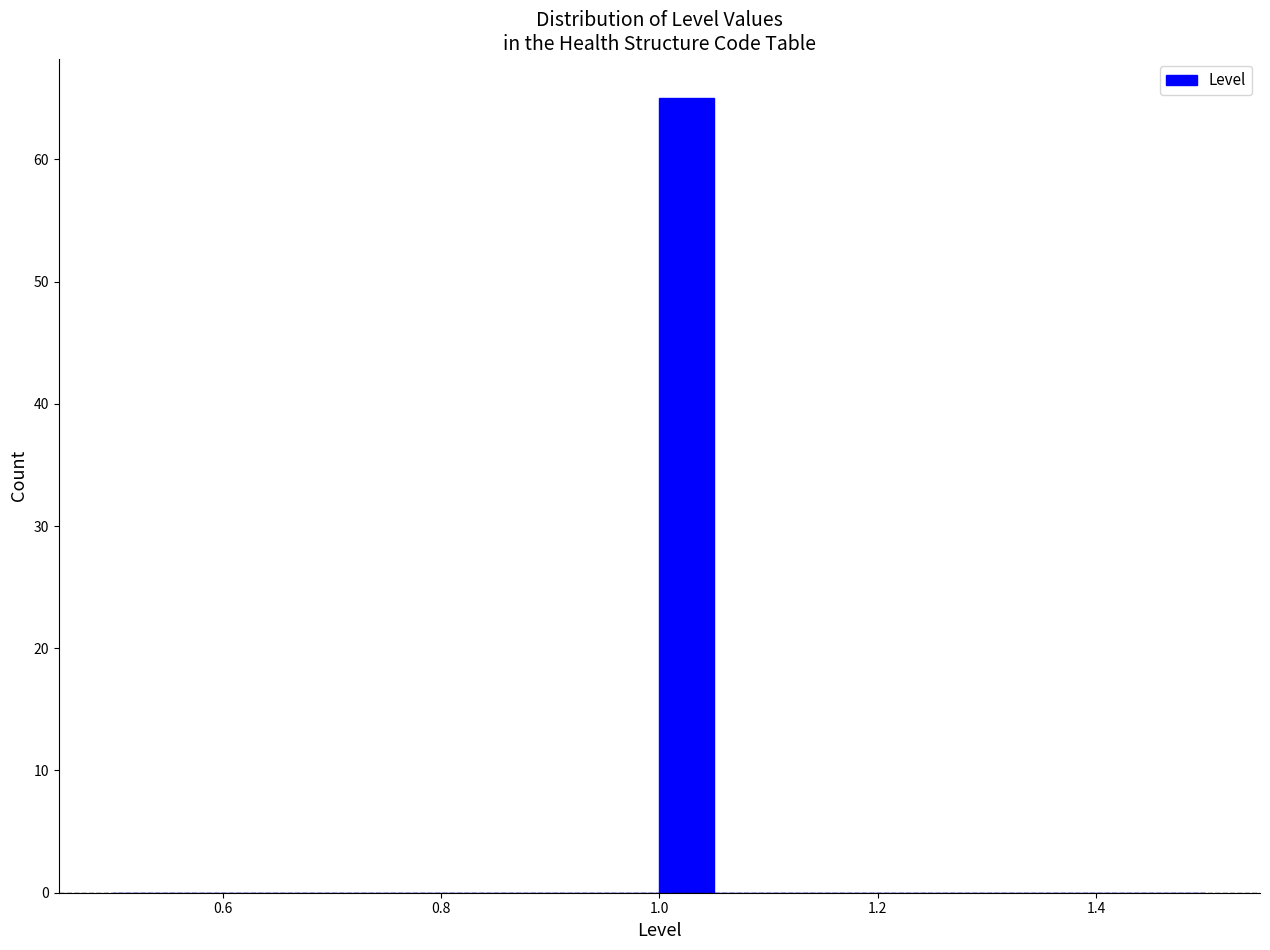

Read against the x-axis, roughly where is the centre of the tallest bar?

1.02